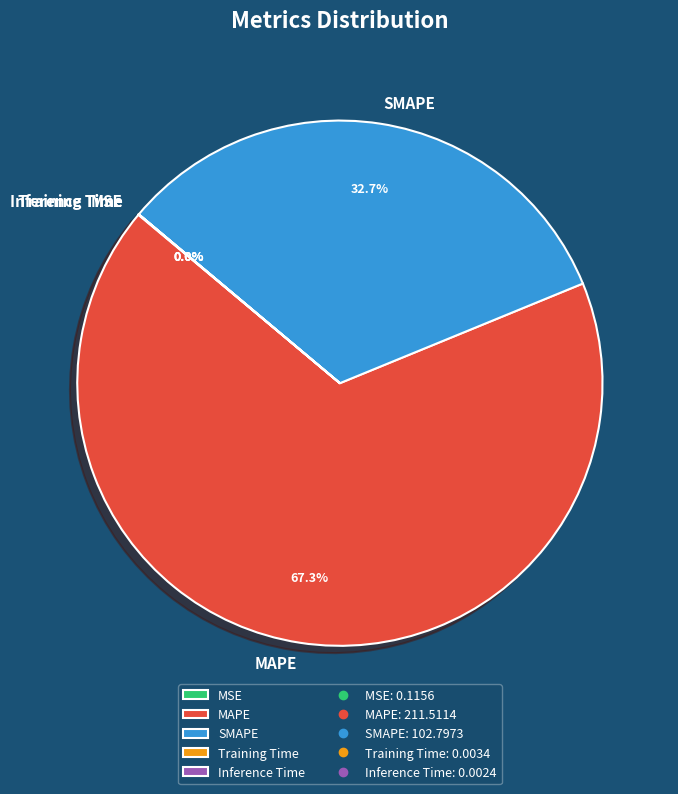

What is the largest slice in the pie chart?

MAPE